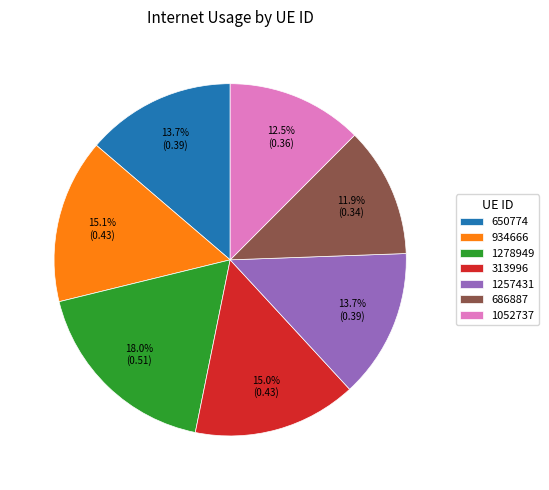

To the nearest percent, what is the combined percentage of 1257431 and 1278949?

32%